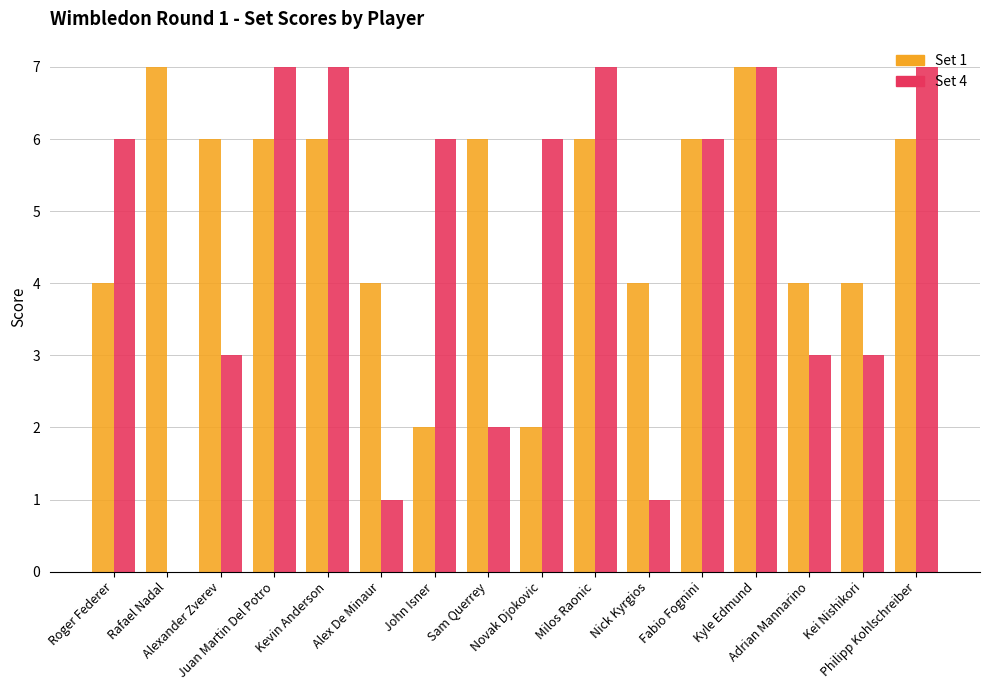

Which series has the widest spread of values?

Set 4